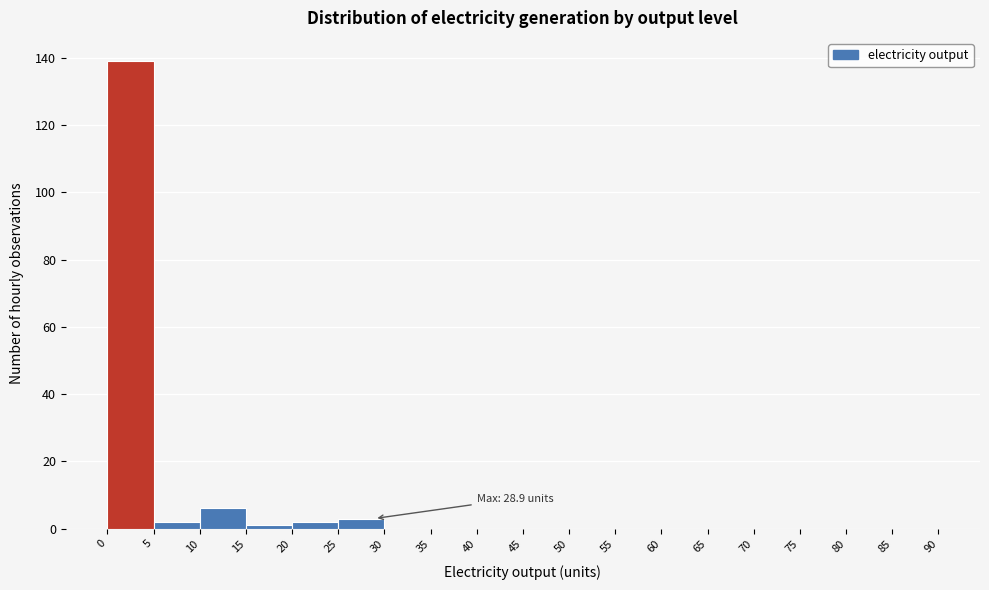

Over which range of the x-axis is the bar tallest?

0 to 5